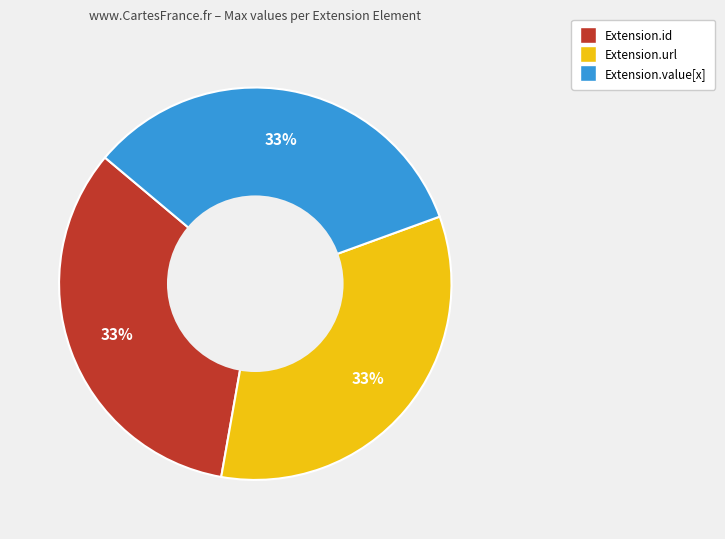

To the nearest percent, what is the average slice percentage?

33%